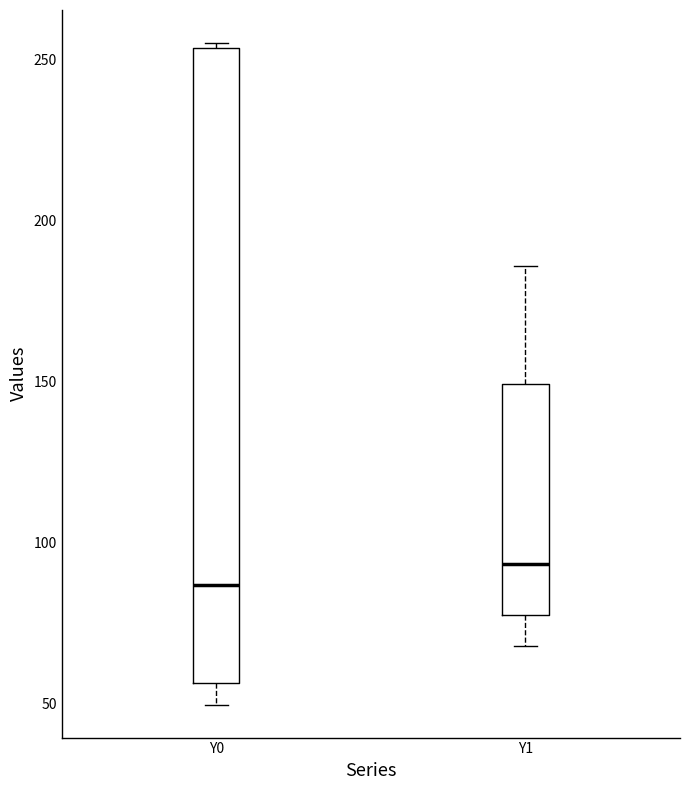

Where is the upper edge of the box for Y1 on the y-axis? The values are not printed on the chart, so give them approximately, as read against the axis.

150